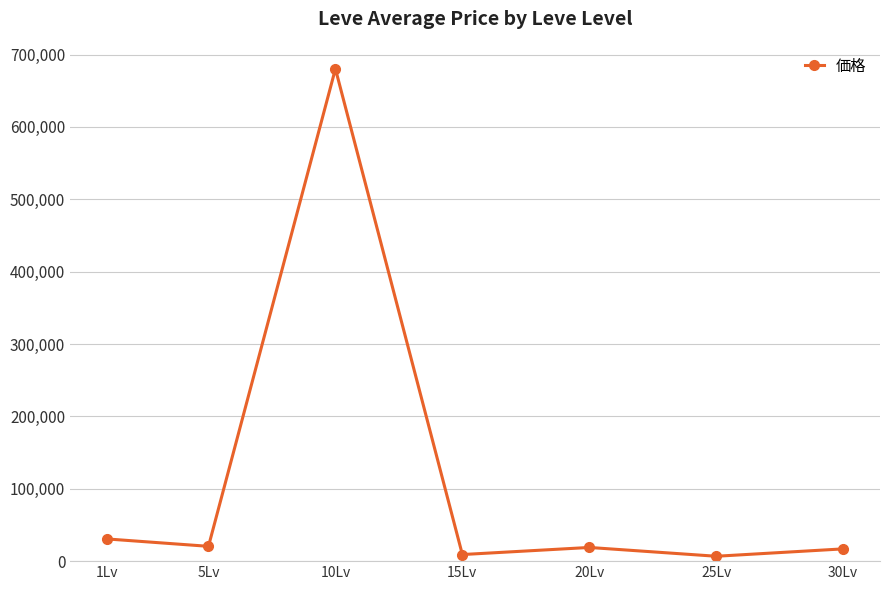

What is the difference between the maximum and second lowest values?

671227.7